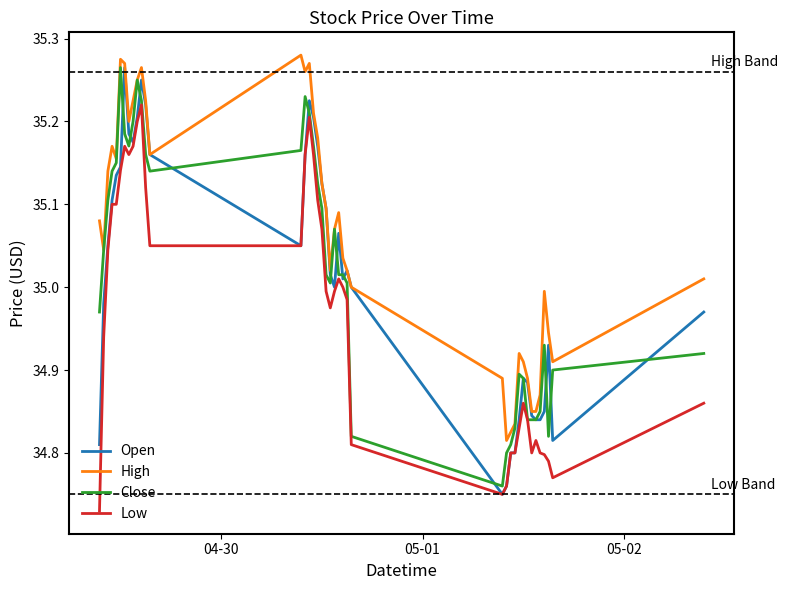

True or false: Low and High intersect in this chart.

False